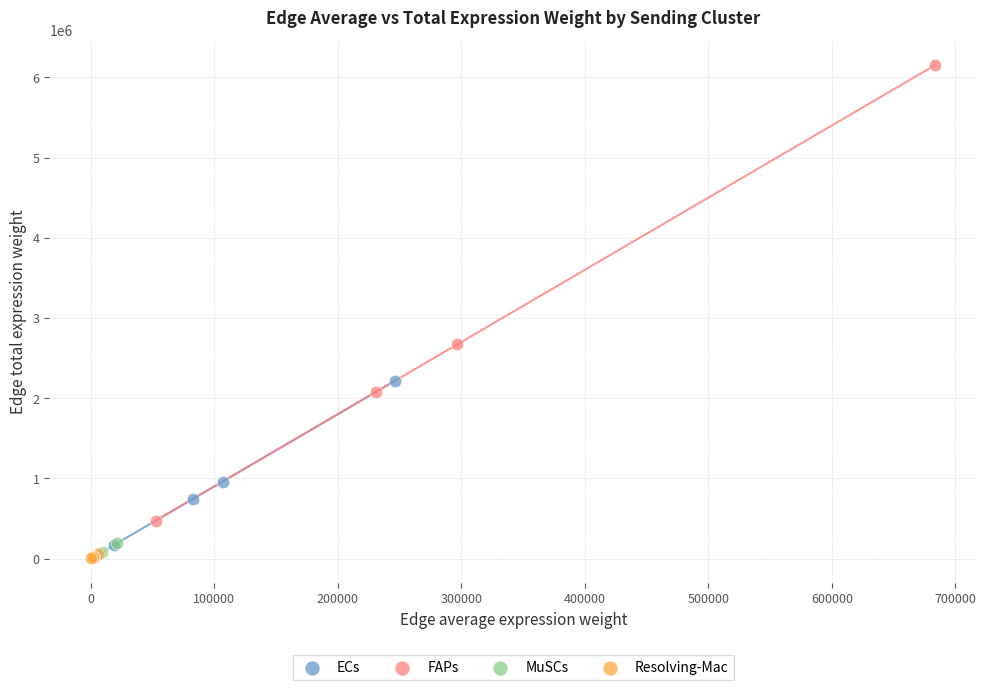

Which series has the largest Y range (max minus min)?

FAPs